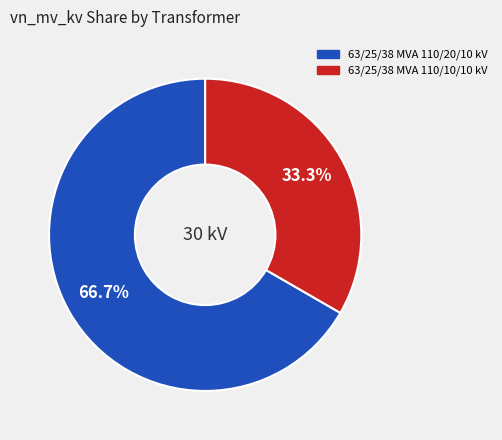

Is it true that 63/25/38 MVA 110/10/10 kV is 33% of the pie?

True